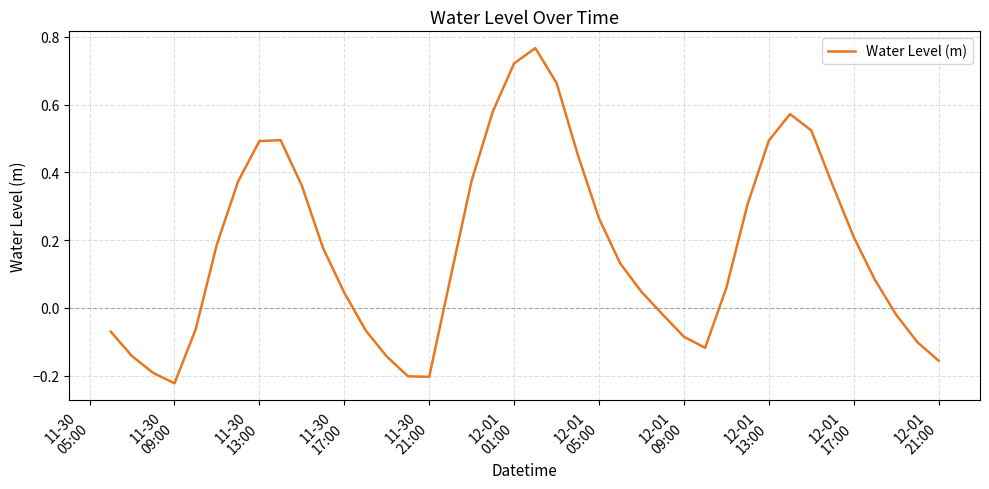

What is the difference between the maximum and minimum values?

1.0